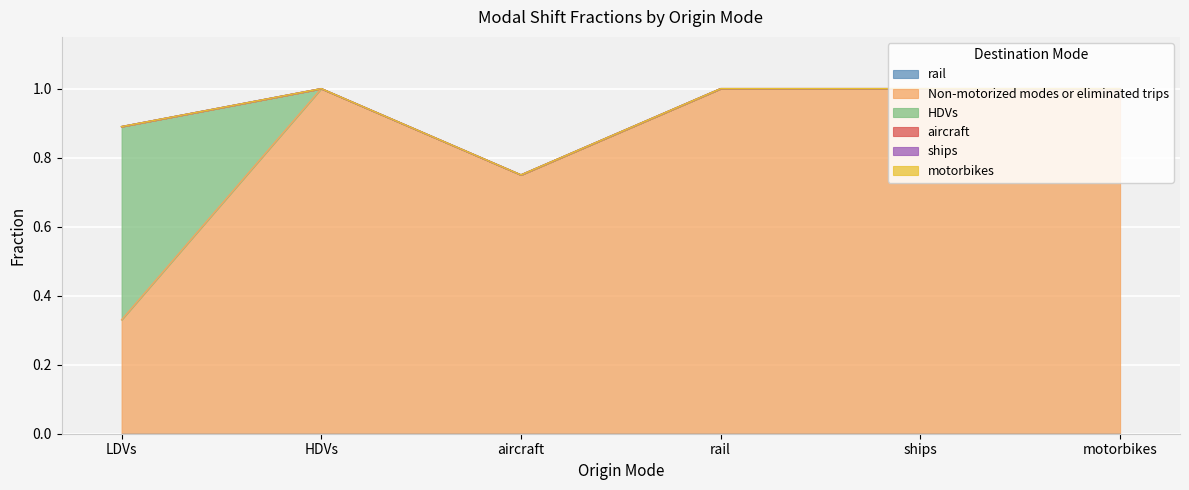

Which label corresponds to the smallest value in the chart?

LDVs